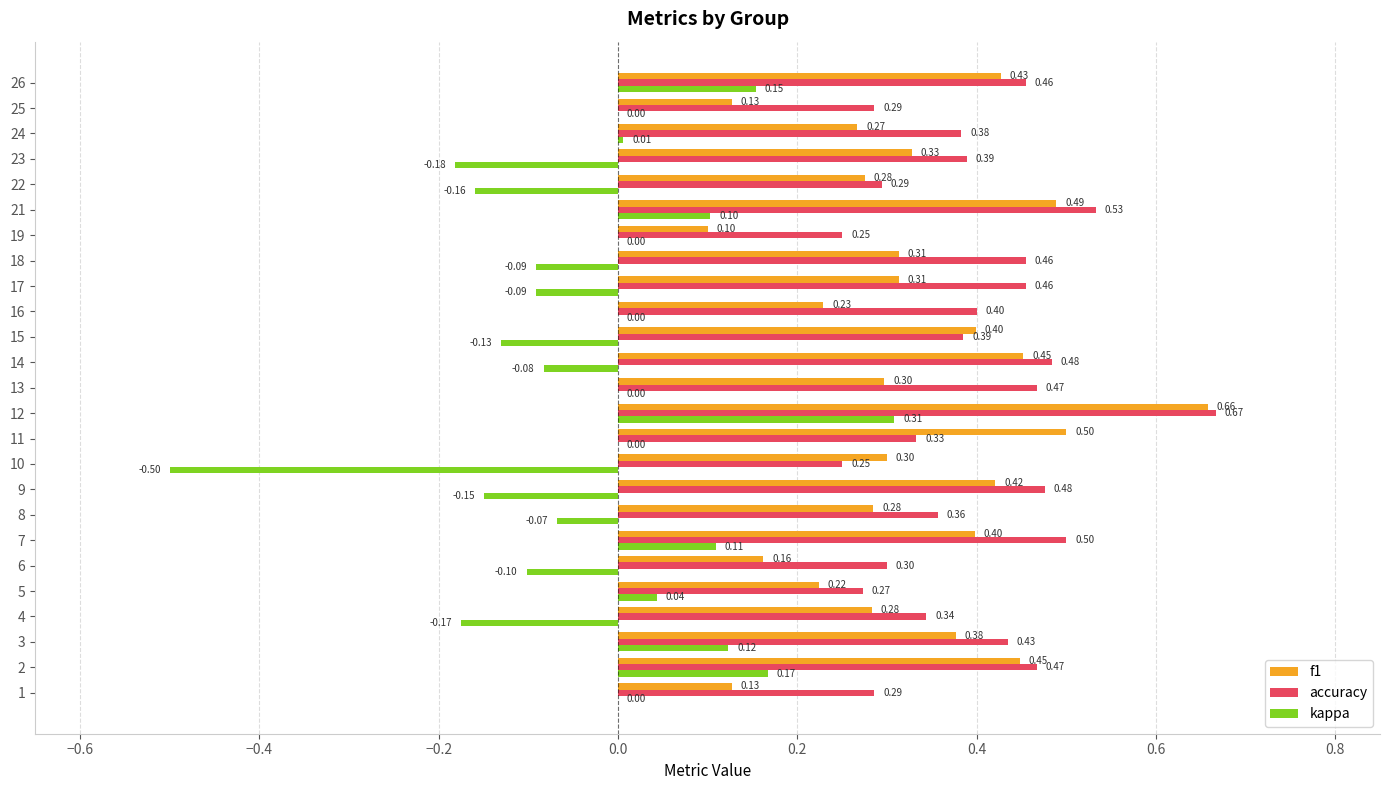

Count the number of categories in the chart.

25